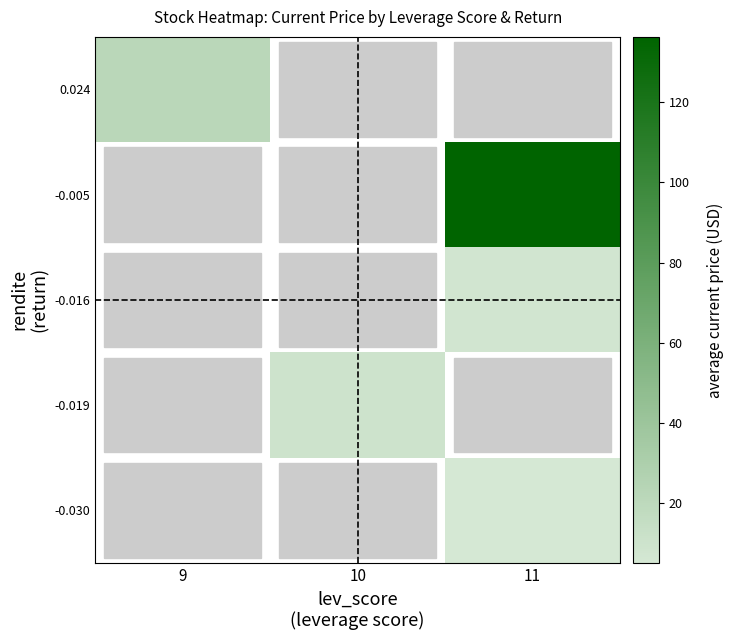

Is the value of -0.016 at 10 greater than the value of -0.030 at 10?

No